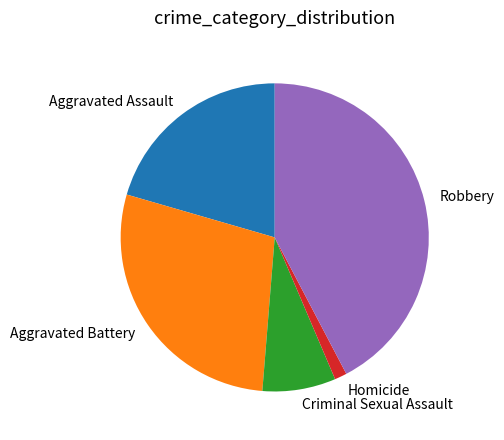

What is the largest slice in the pie chart?

Robbery